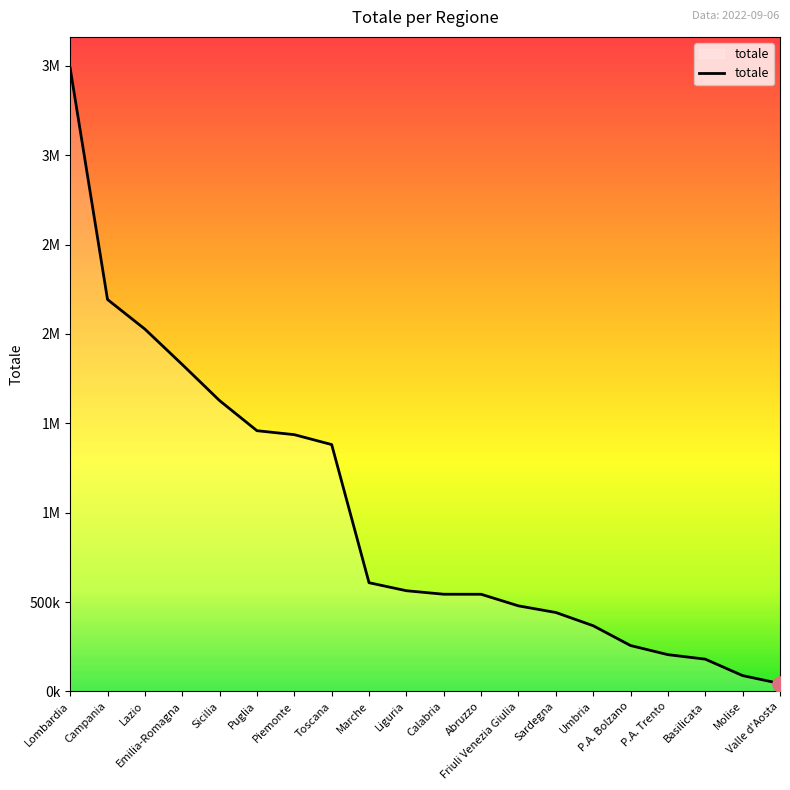

What is the ratio of the value at Umbria to the value at Friuli Venezia Giulia?

0.8